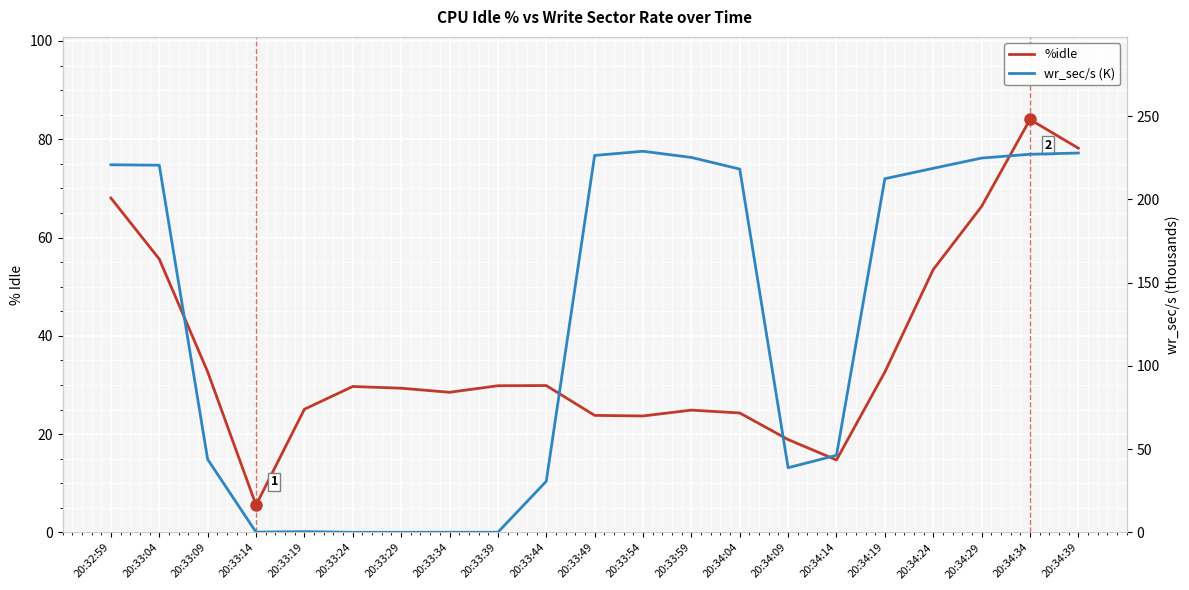

What is the label of the 19th point from the left?

20:34:29